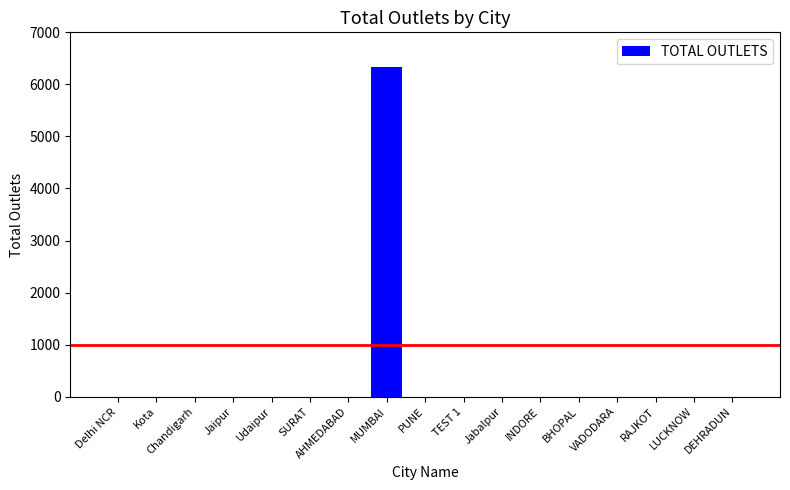

The value at Udaipur is 2792. True or false?

False